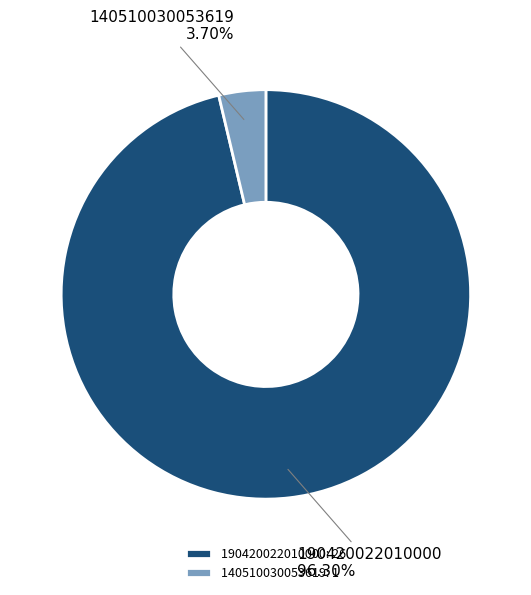

Combined, do 190420022010000 and 140510030053619 account for over 50%?

Yes